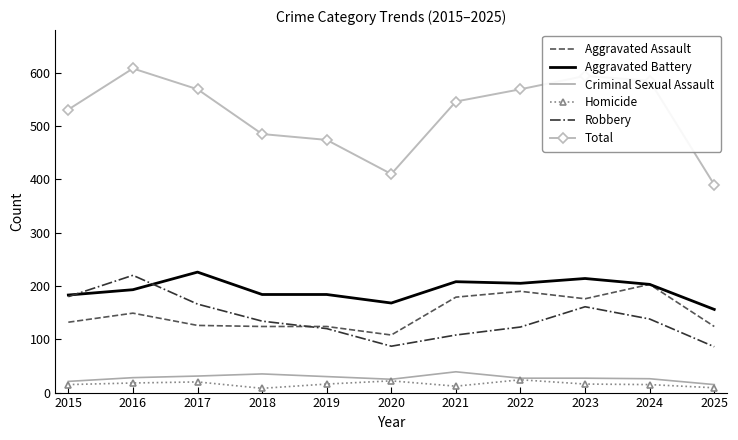

Which series has the largest total across all categories?

Total